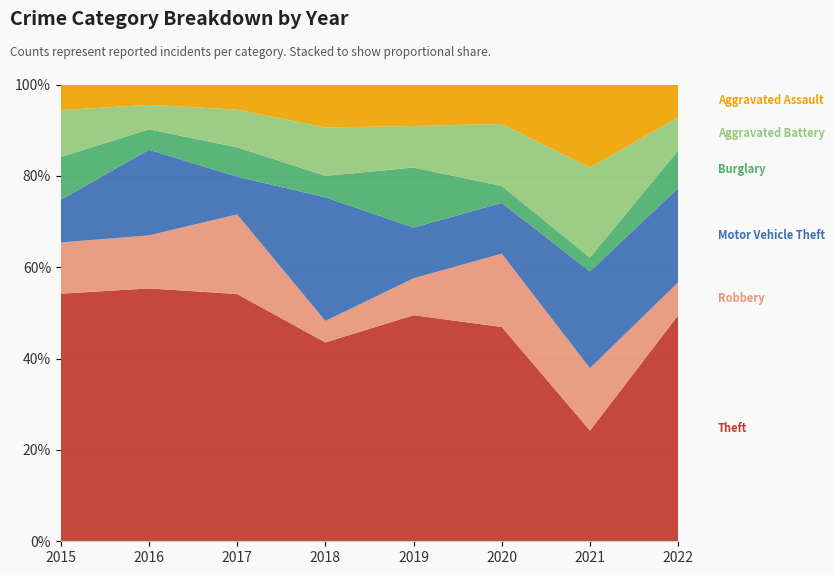

Reading left to right, list all the values displayed in this chart.

Theft: 2015=58	2016=62	2017=59	2018=37	2019=49	2020=38	2021=16	2022=48
Robbery: 2015=12	2016=13	2017=19	2018=4	2019=8	2020=13	2021=9	2022=7
Motor Vehicle Theft: 2015=10	2016=21	2017=9	2018=23	2019=11	2020=9	2021=14	2022=20
Burglary: 2015=10	2016=5	2017=7	2018=4	2019=13	2020=3	2021=2	2022=8
Aggravated Battery: 2015=11	2016=6	2017=9	2018=9	2019=9	2020=11	2021=13	2022=7
Aggravated Assault: 2015=6	2016=5	2017=6	2018=8	2019=9	2020=7	2021=12	2022=7